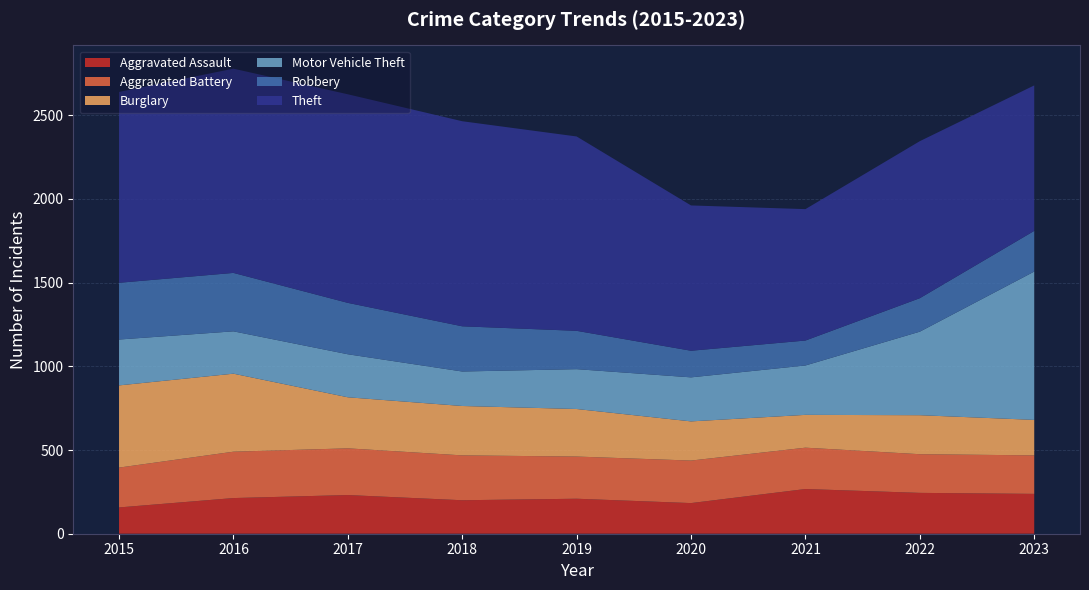

Reading right to left, extract all data points from this chart.

Aggravated Assault: 238	244	267	183	209	200	231	213	157
Aggravated Battery: 230	231	247	254	252	268	279	277	238
Burglary: 212	233	196	234	284	295	305	466	491
Motor Vehicle Theft: 886	499	295	263	238	206	257	253	274
Robbery: 243	200	149	159	229	270	307	349	339
Theft: 869	938	785	868	1161	1225	1246	1220	1140